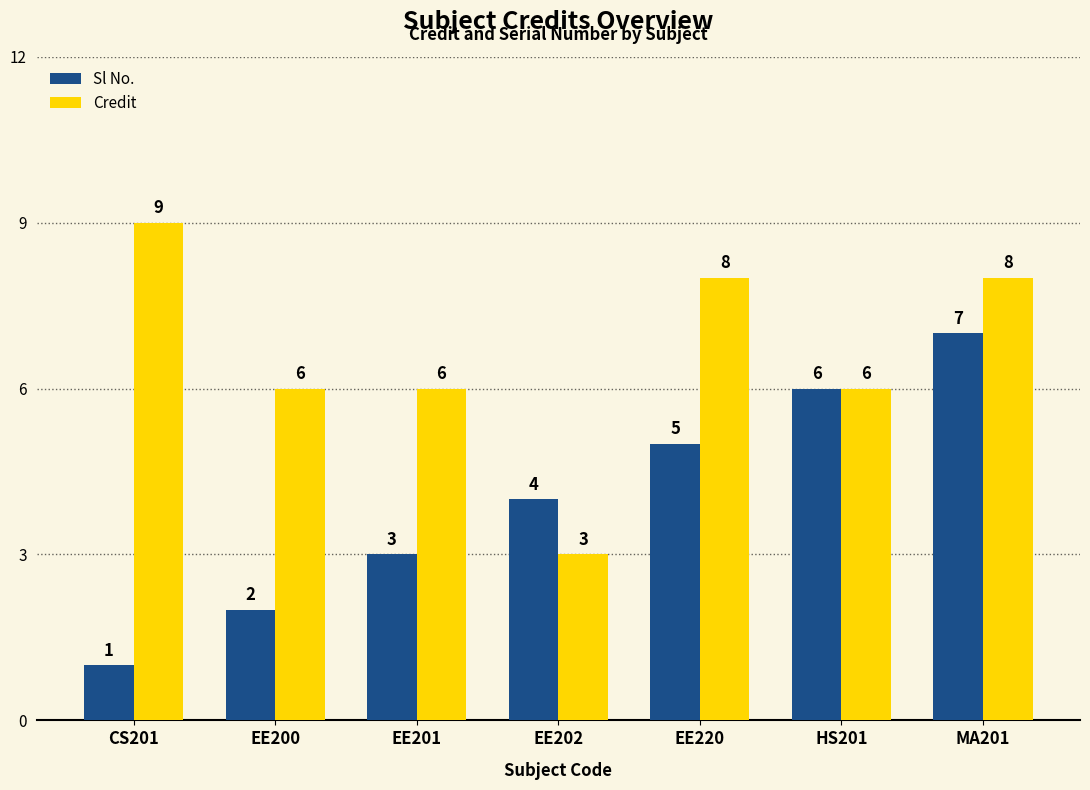

How many bars are there in total?

14